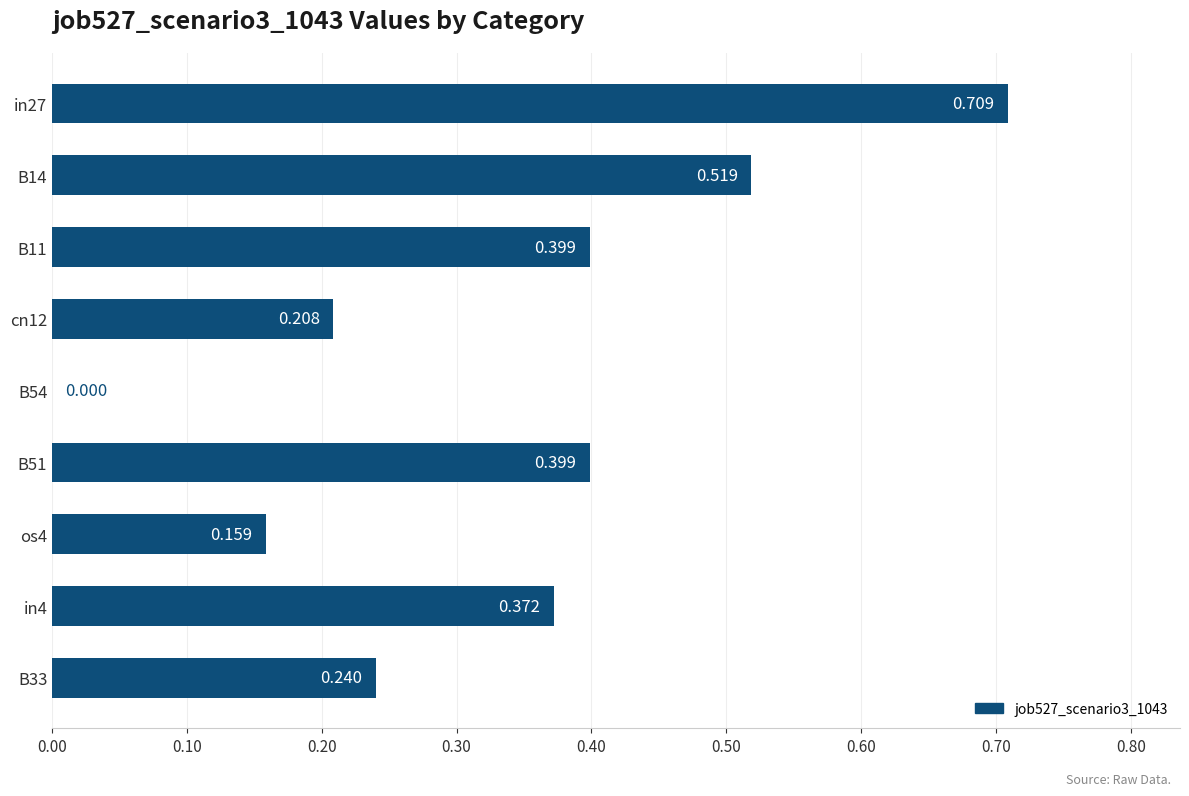

How many values are above zero?

8